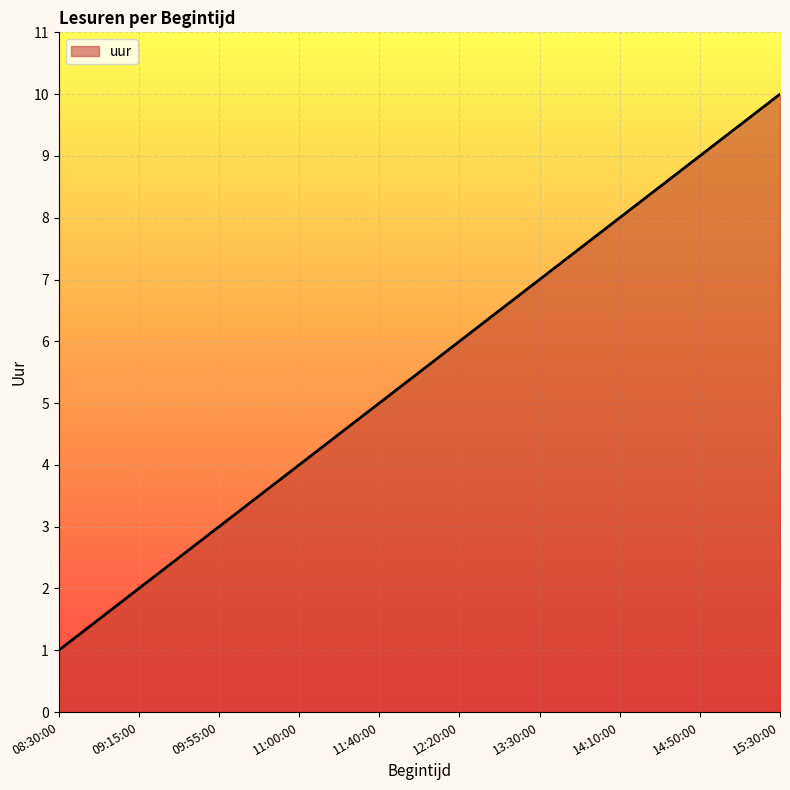

Rank the categories by value from highest to lowest.

15:30:00, 14:50:00, 14:10:00, 13:30:00, 12:20:00, 11:40:00, 11:00:00, 09:55:00, 09:15:00, 08:30:00